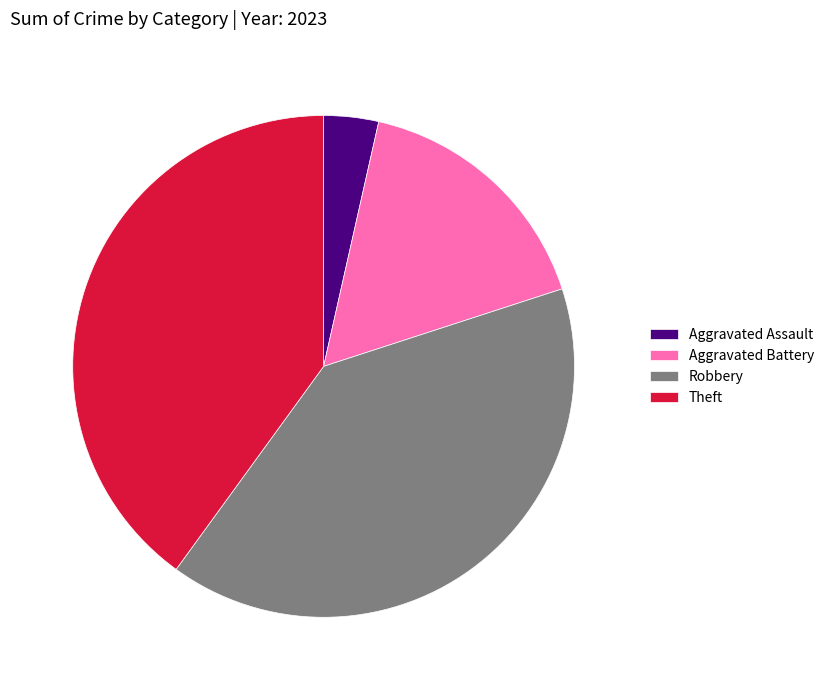

Is it true that Theft is 40% of the pie?

True